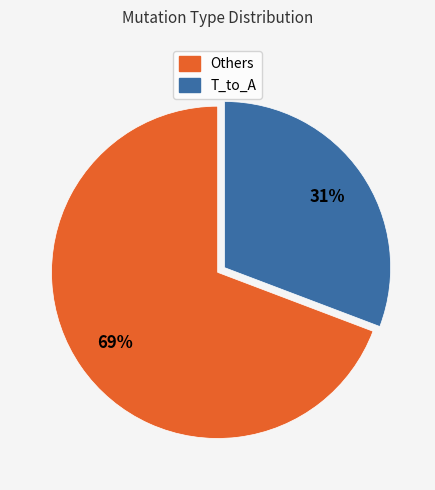

Is there a majority slice in this chart?

Yes